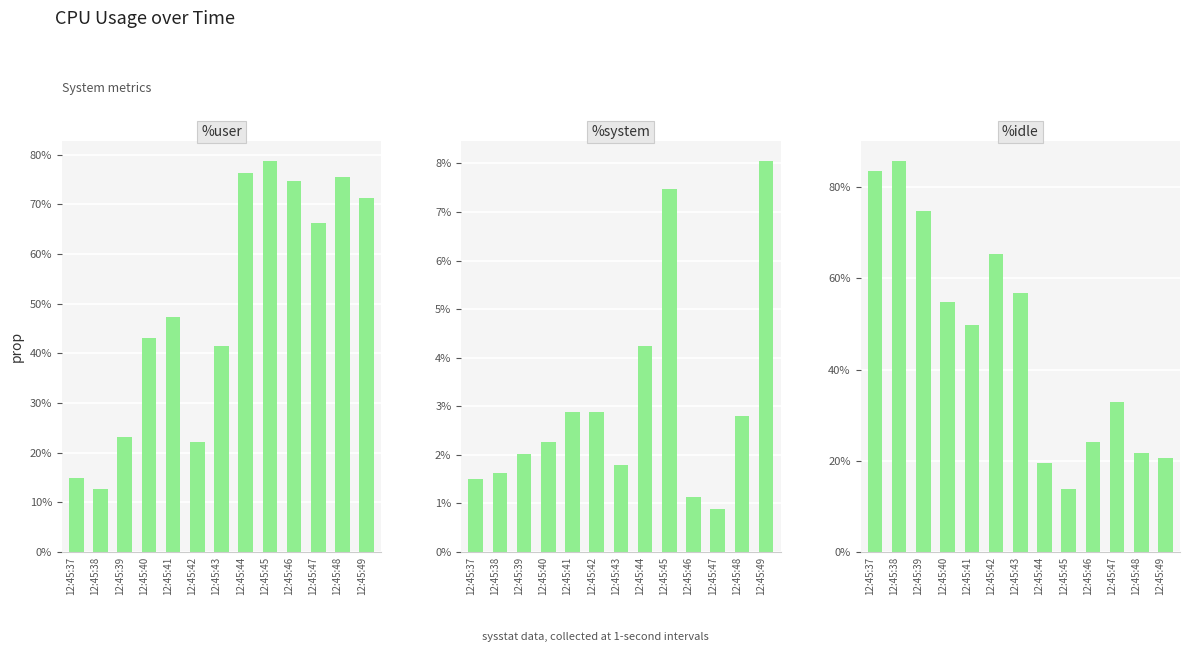

How many groups of bars are there?

13